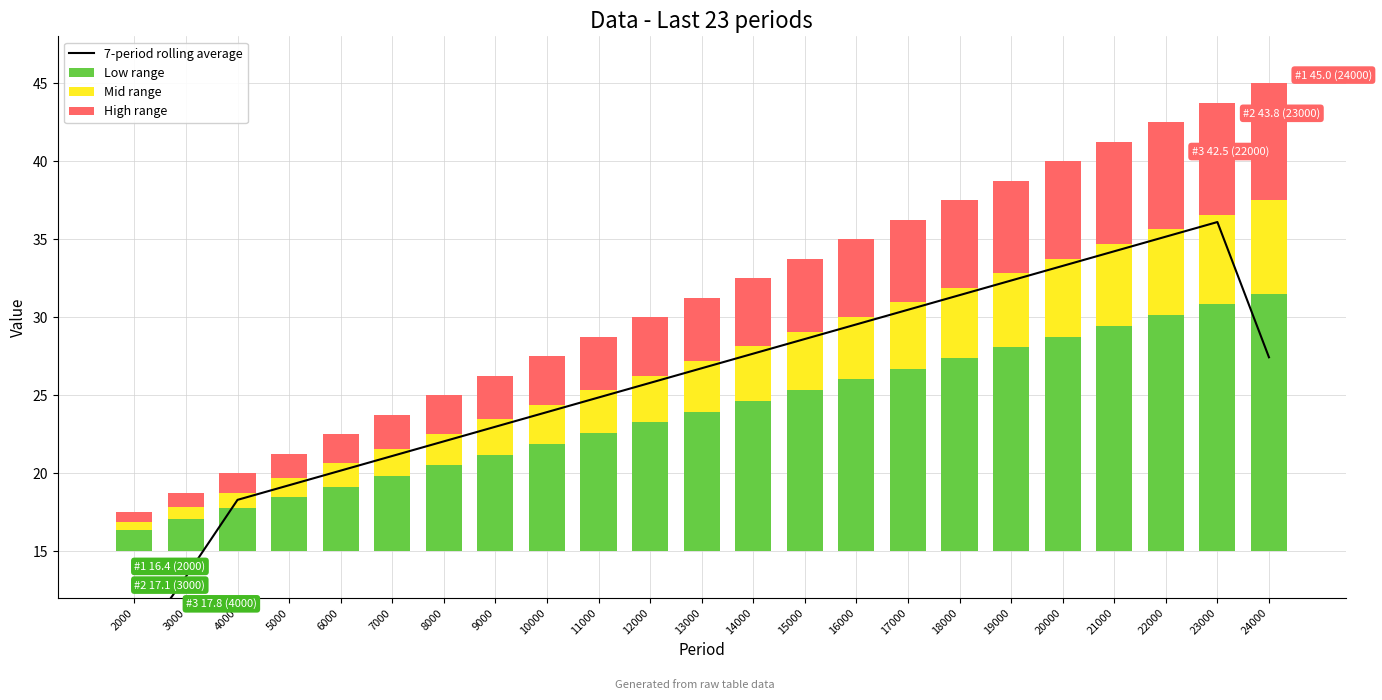

What are all the series names shown in the legend?

7-period rolling average, Low range, Mid range, High range